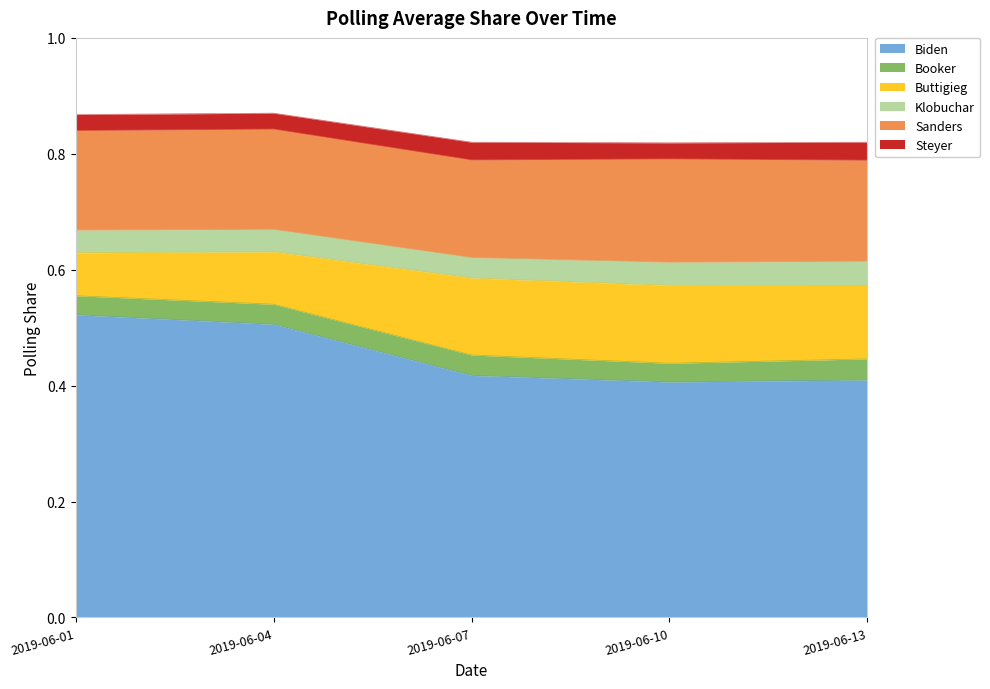

At which category is the sum across all series the highest?

2019-06-04